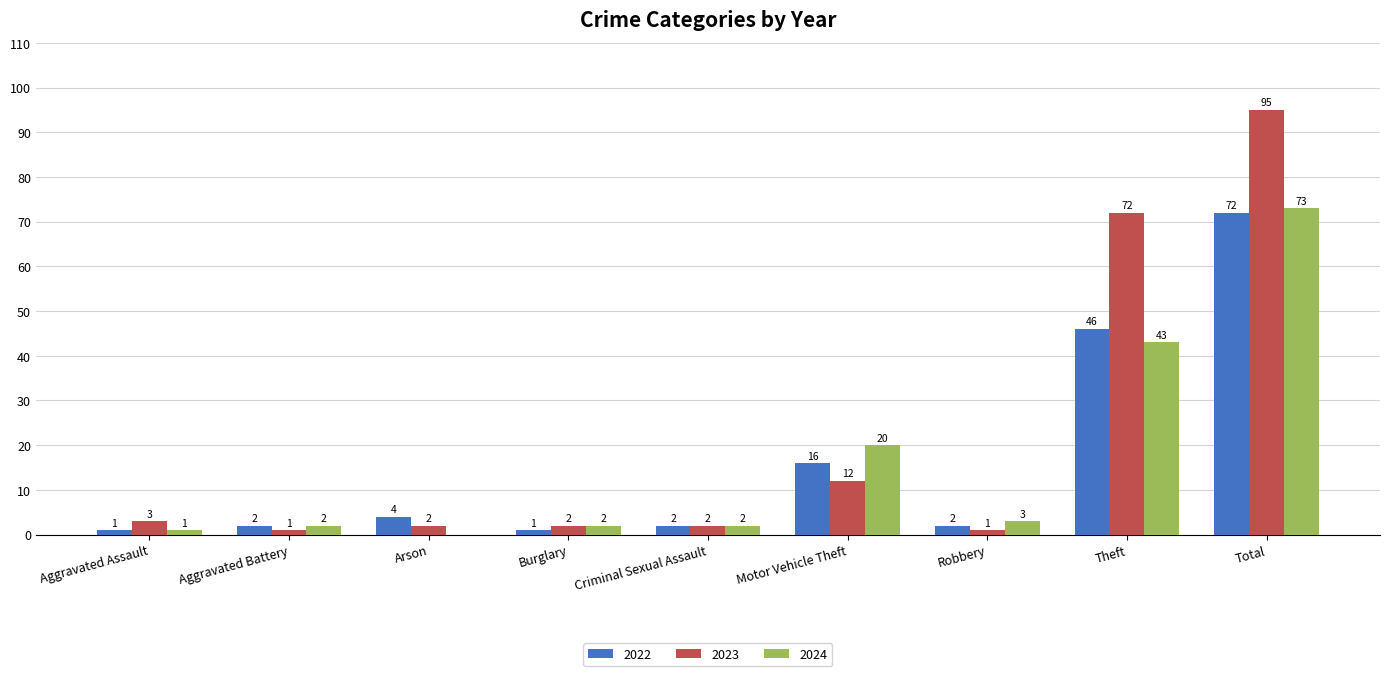

What is the approximate value of 2024 at Robbery?

3